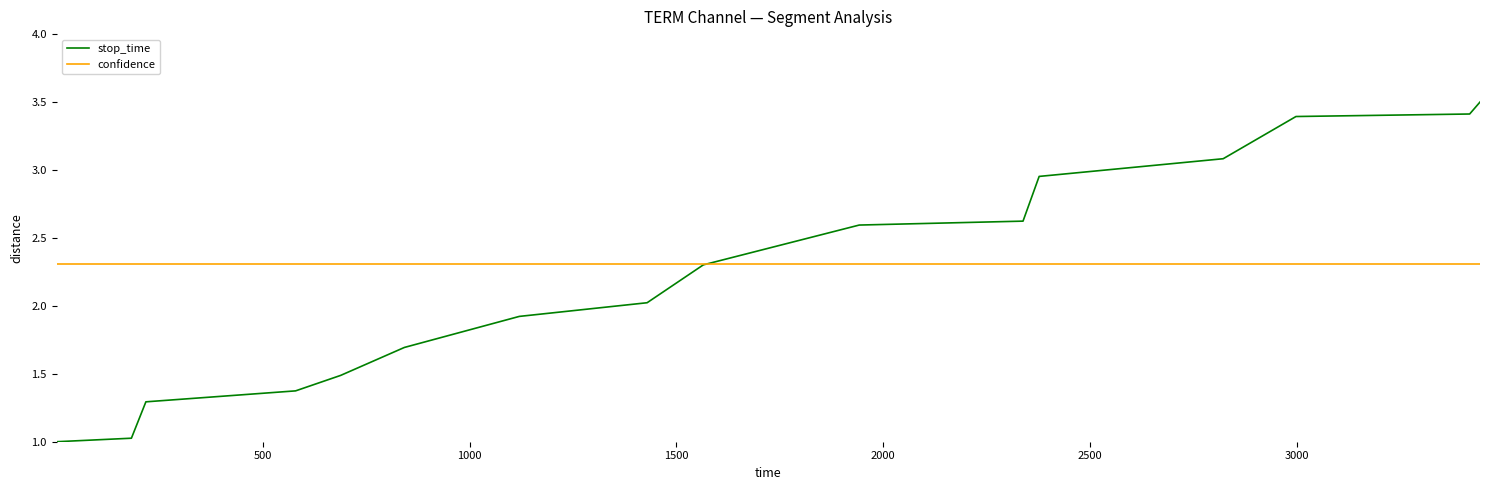

Which series has the largest range (max minus min)?

stop_time